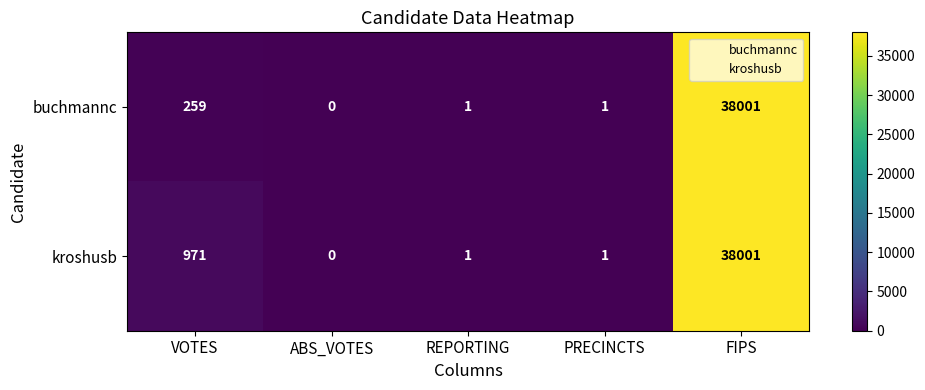

What is the difference between the maximum and second lowest values in the kroshusb series?

38000